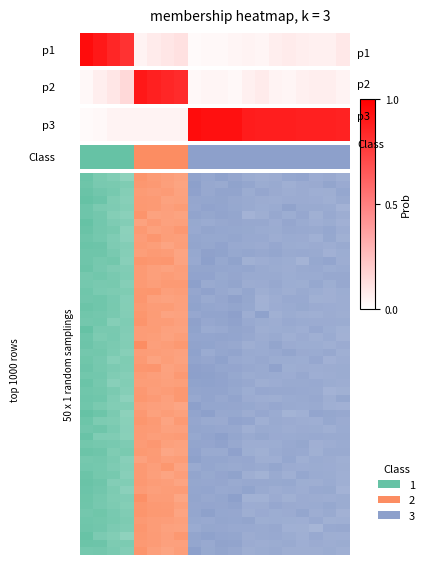

Reading left to right, what are all the values shown in this chart?

0=0	1=0	2=0	3=0	4=1	5=1	6=1	7=1	8=2	9=2	10=2	11=2	12=2	13=2	14=2	15=2	16=2	17=2	18=2	19=2